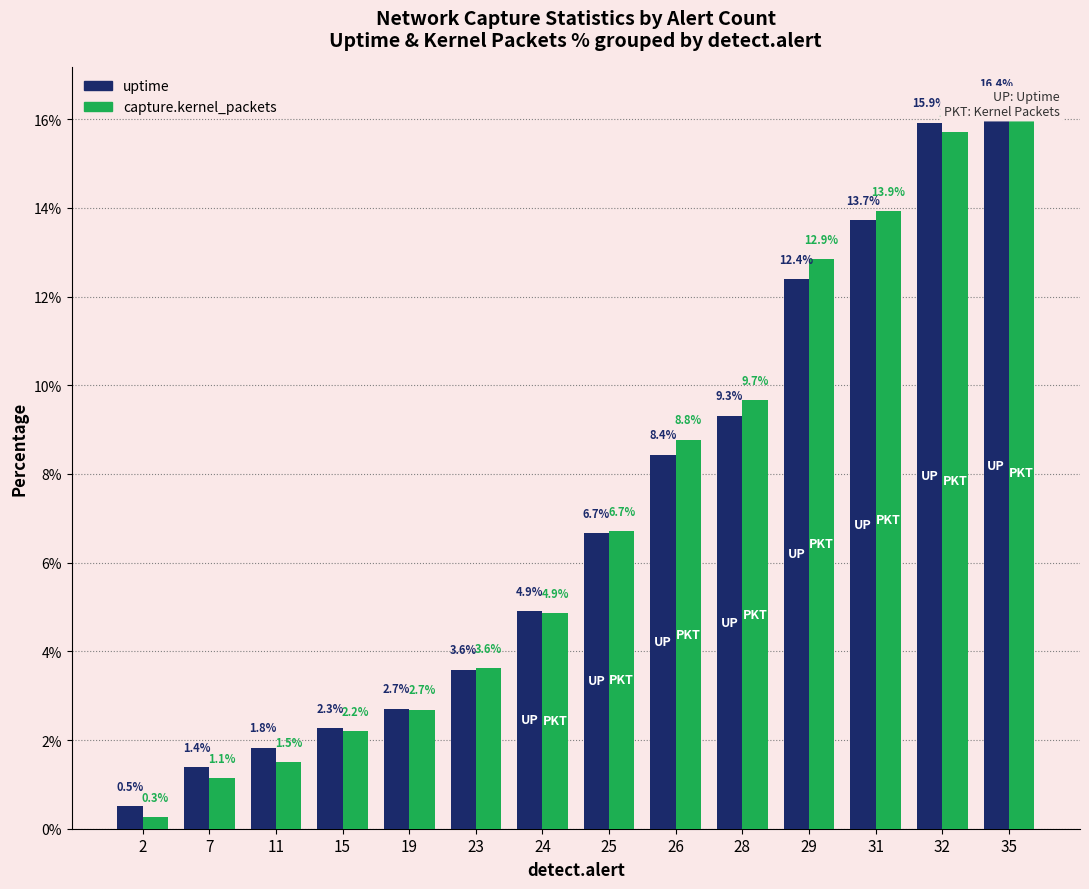

True or false: uptime has a value of 0.8 at 23.

False